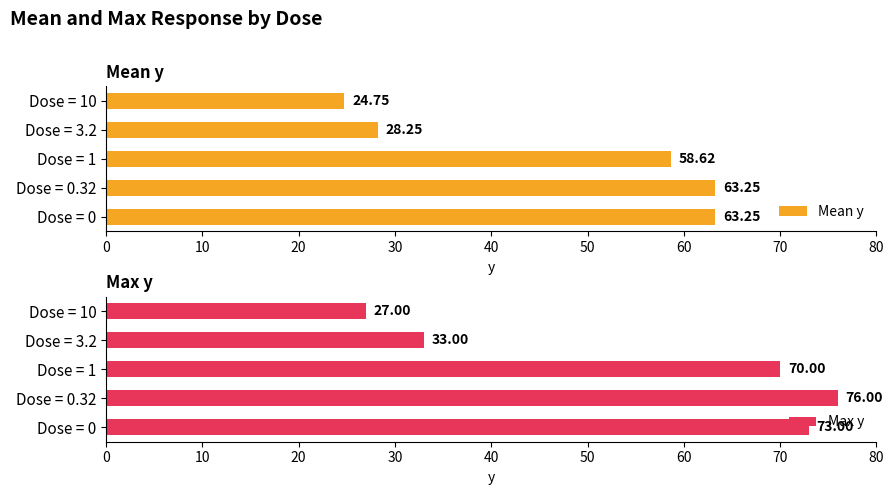

What is the average value of the Mean y series?

47.6